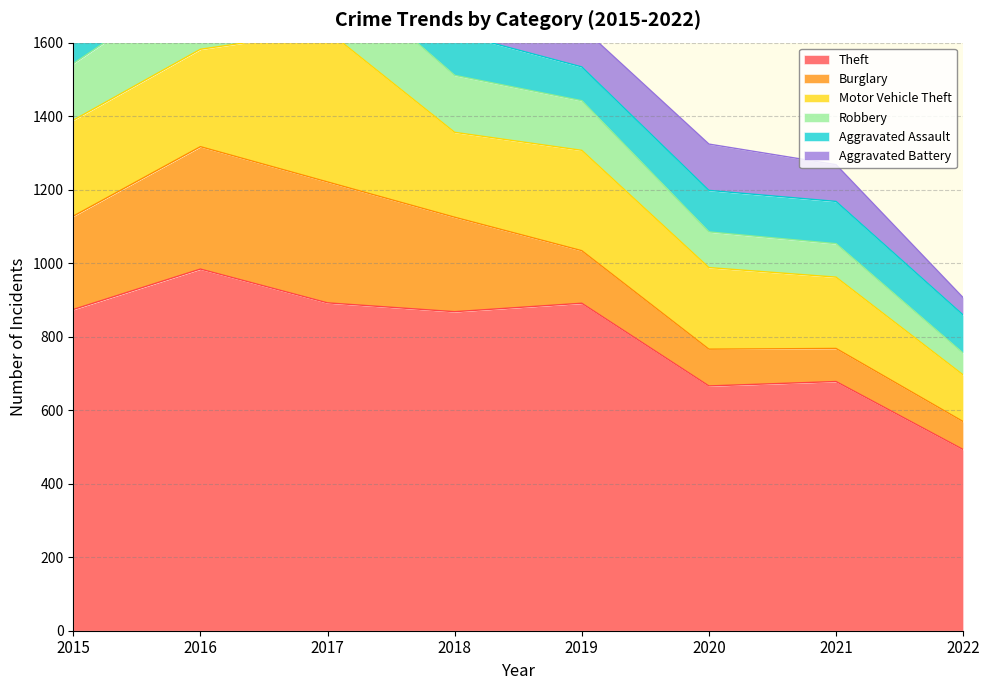

True or false: Theft has a value of 493 at 2022.

True